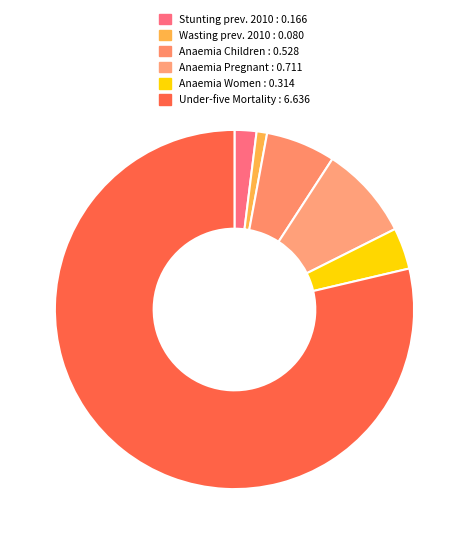

What is the smallest slice in the pie chart?

Wasting prevalence (%) 2010